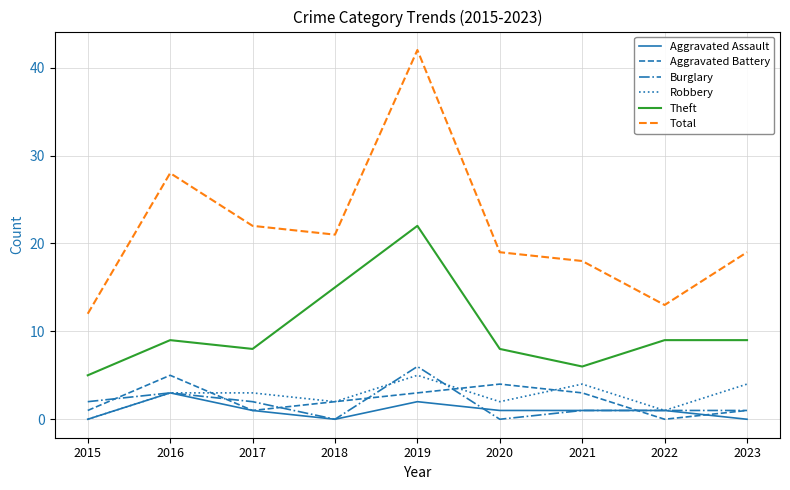

What is the approximate value of Aggravated Battery at 2023?

1